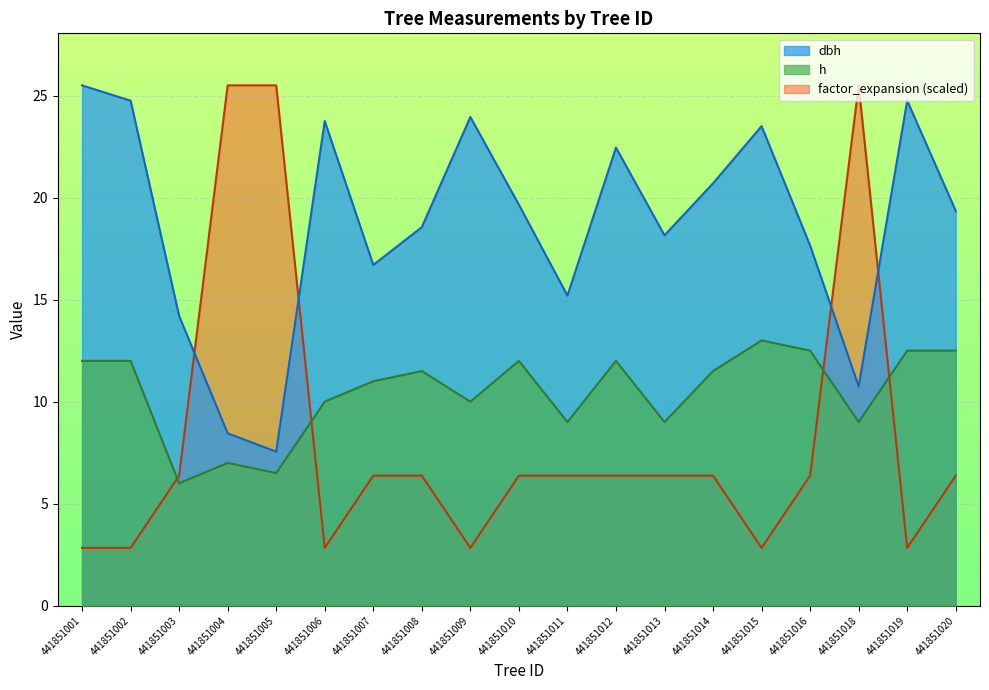

True or false: h has more than 0 points higher than both neighbors.

True